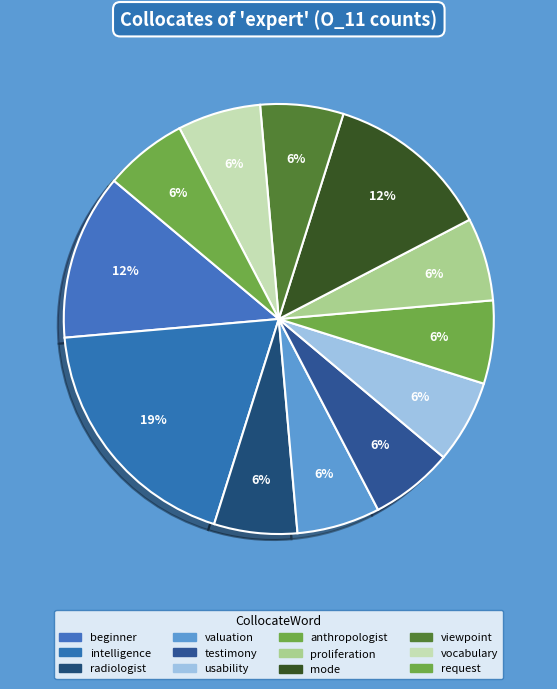

Combined, what portion of the pie is radiologist and valuation?

12.5%